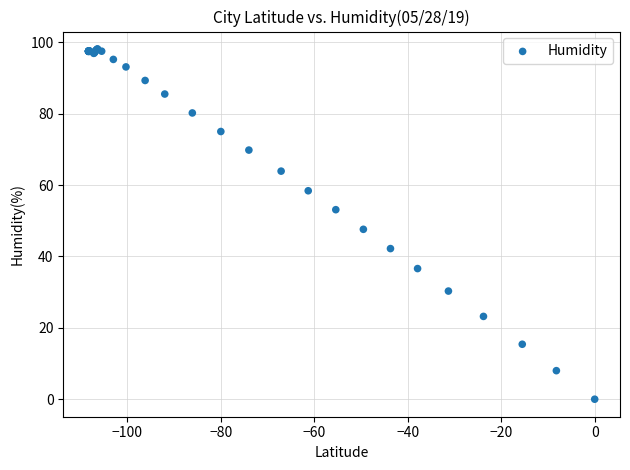

What Y value in the scatter plot is closest to 49?

47.6